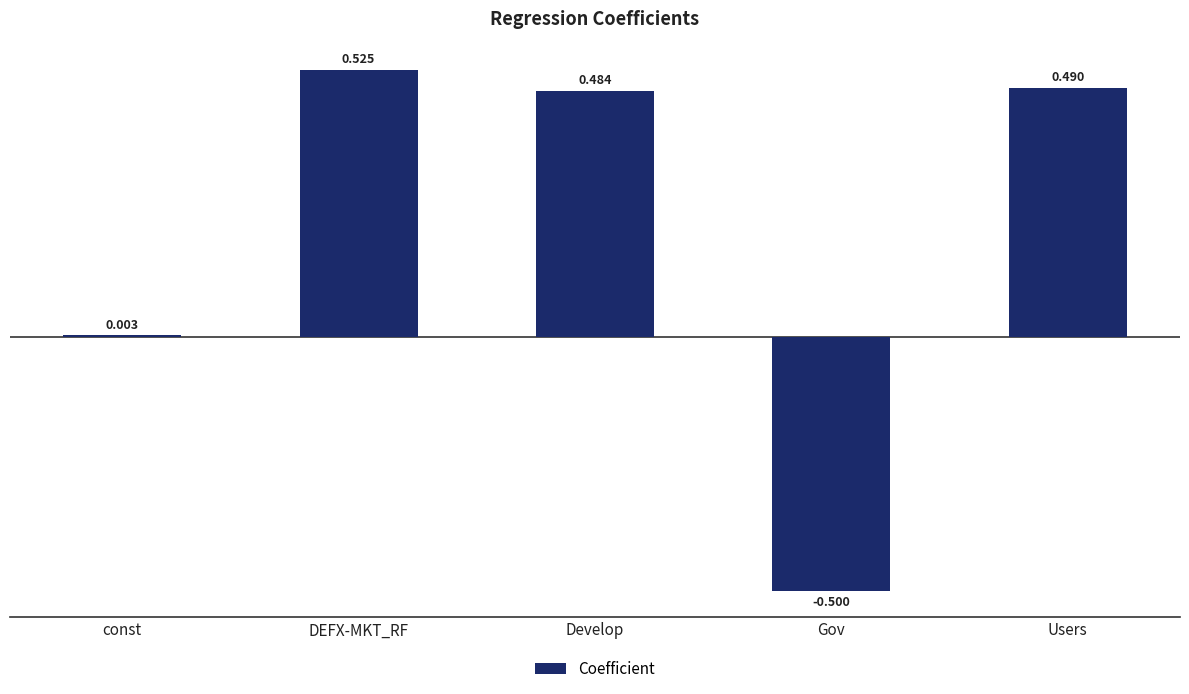

Which has a higher value, Users or Develop?

Users